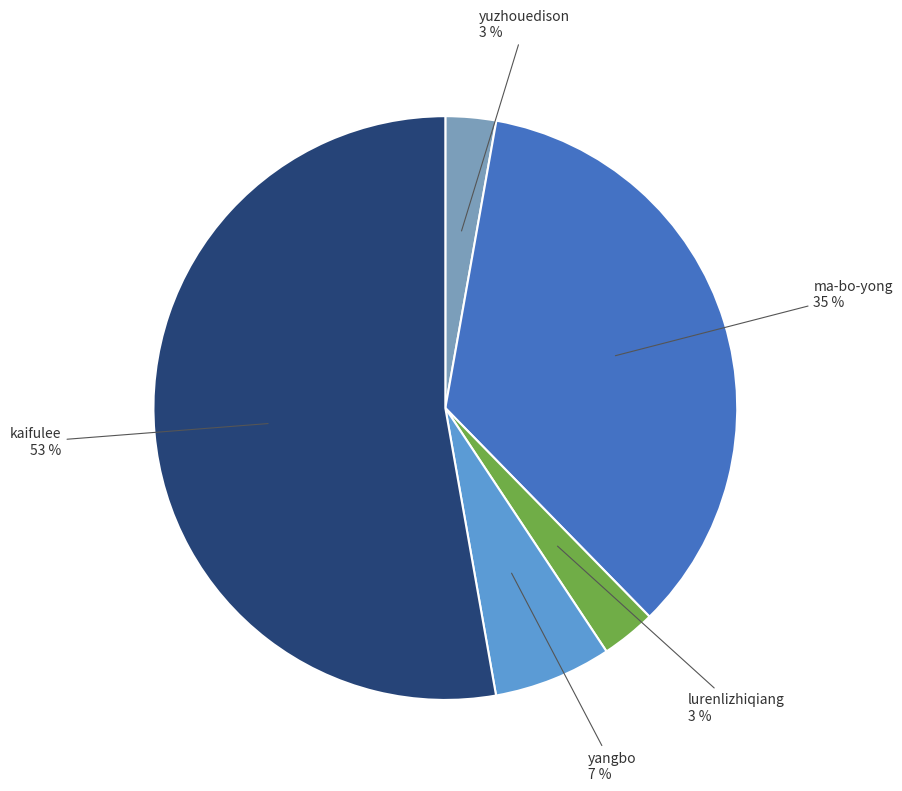

To the nearest percent, what is the difference between the largest and smallest slice percentages?

50%